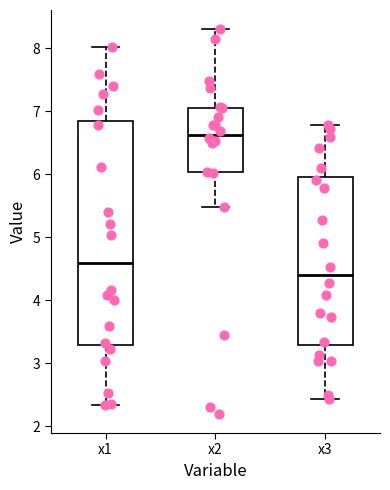

Reading left to right, read every box against the y-axis: the position of its median line, the range the box covers, and the ends of its whiskers. The values are not printed on the chart, so give them approximately, as read against the axis.

x1: median 4.6, box 3.3 to 6.8, whiskers 2.3 to 8.0
x2: median 6.6, box 6.0 to 7.1, whiskers 5.5 to 8.3
x3: median 4.4, box 3.3 to 6.0, whiskers 2.4 to 6.8